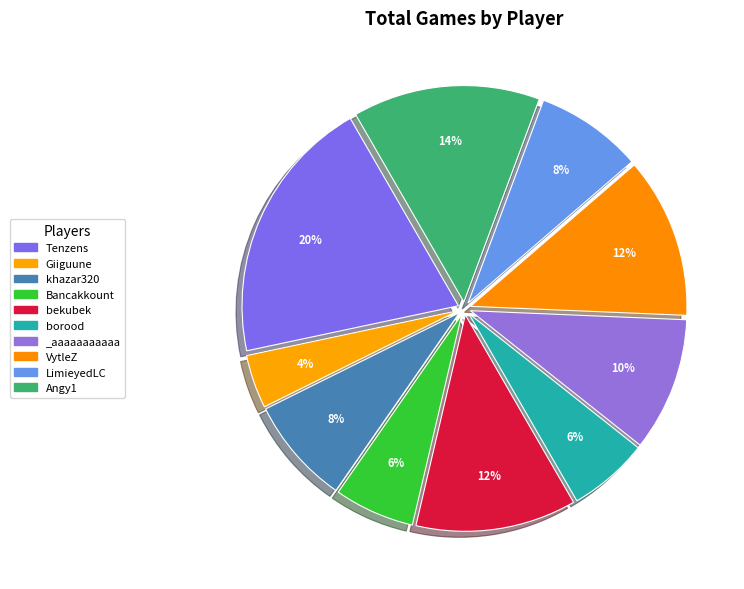

To the nearest percent, what is the difference between the Angy1 and khazar320 slice percentages?

6%